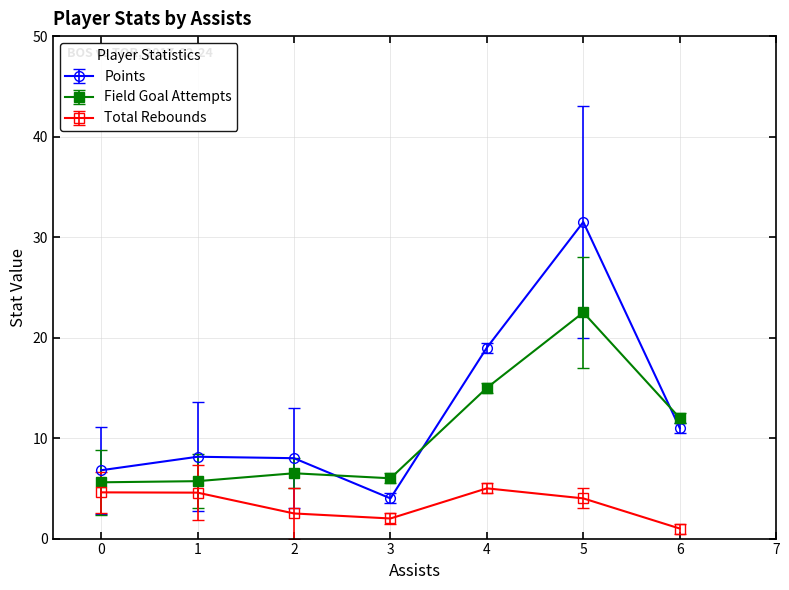

Where is Points nearest to the value 17?

4